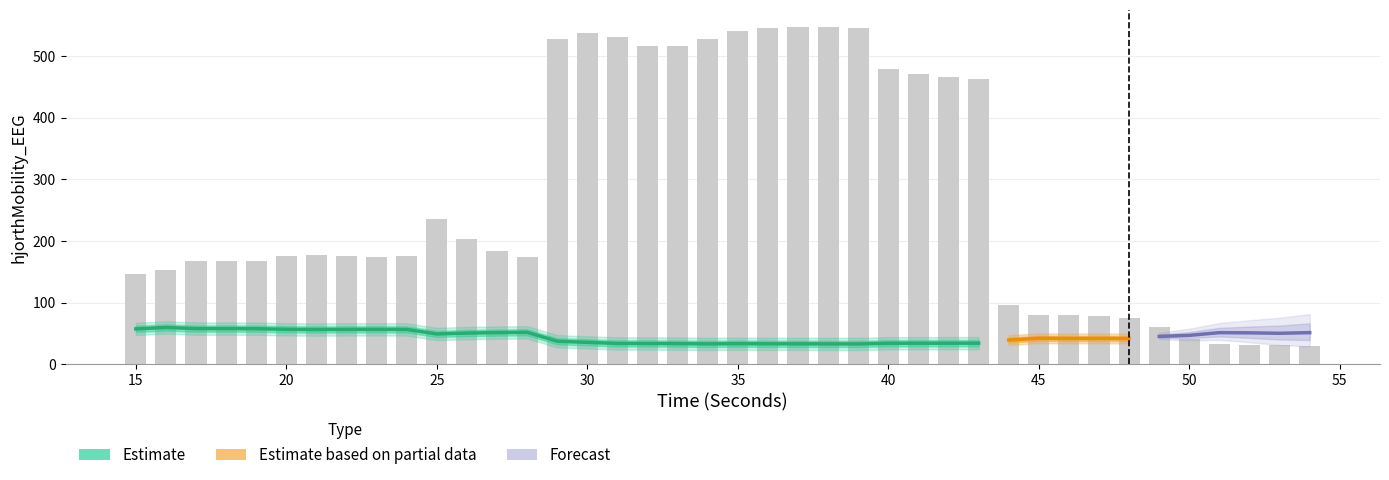

The value of hjorthActivity_EEG at 24 is 175.3. True or false?

True